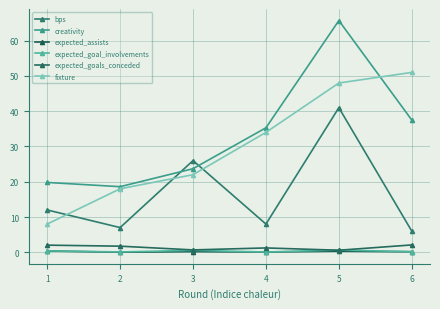

What is the average value of the creativity series?

33.4